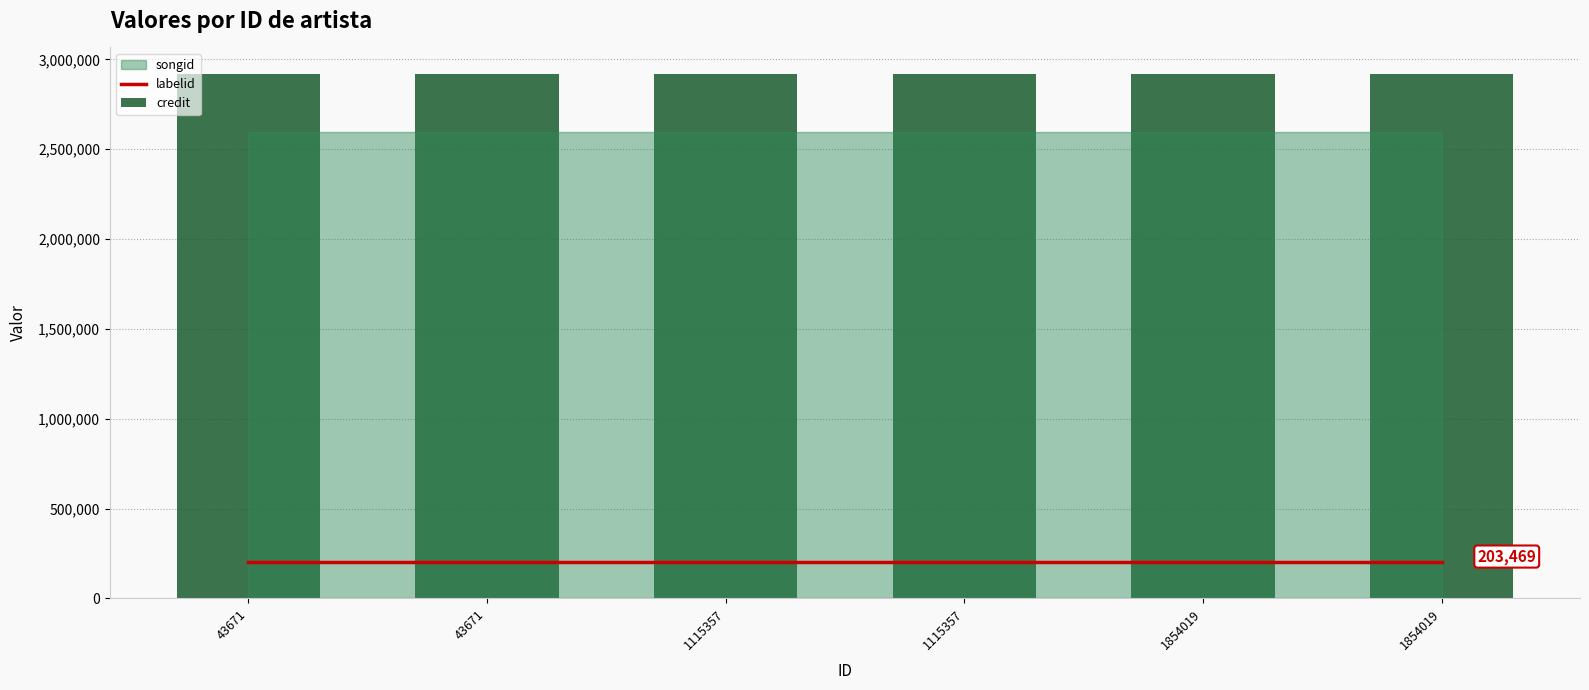

What is the sum of the credit values at 1115357 and 1854019?

5840782